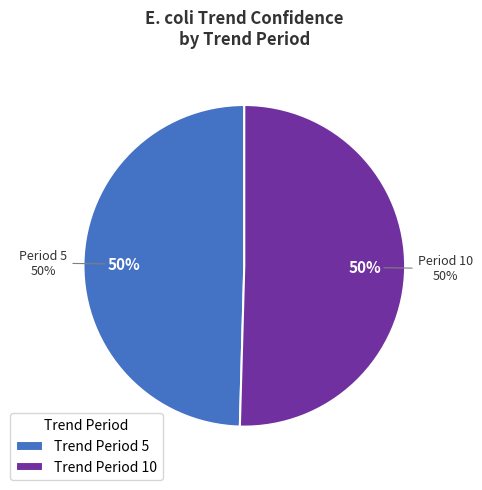

True or false: 10 accounts for 50% of the total.

True